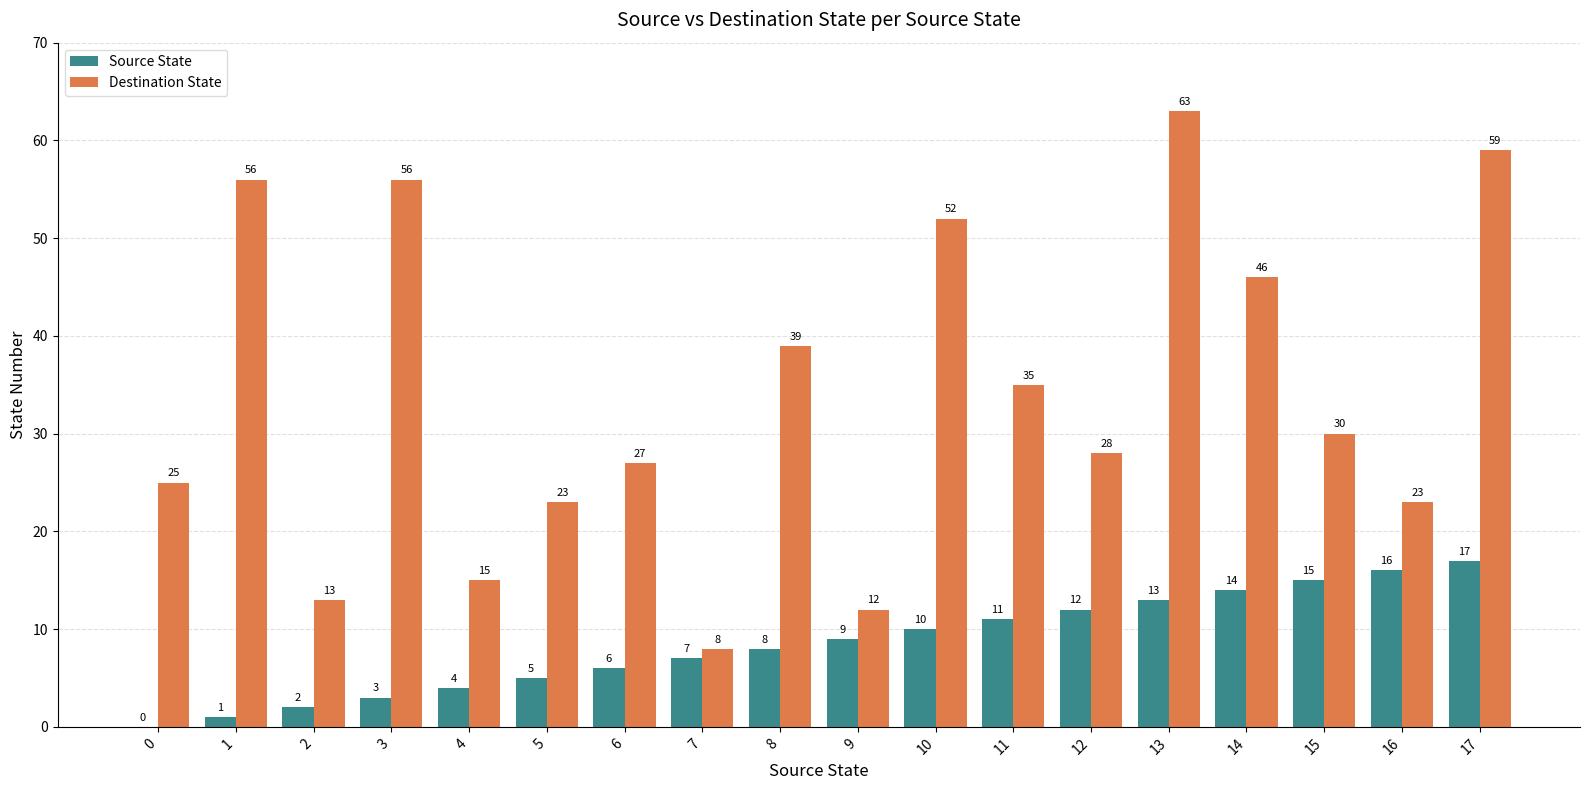

What is the total value across all series at 8?

47